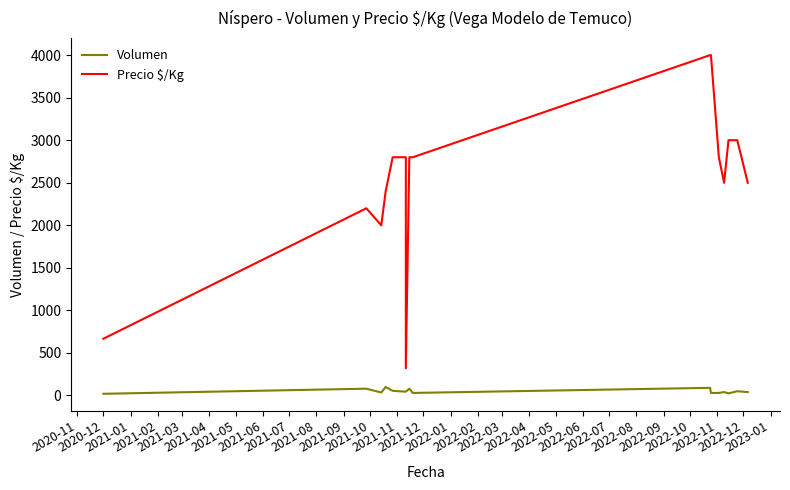

True or false: Volumen and Precio $/Kg cross at least once.

False